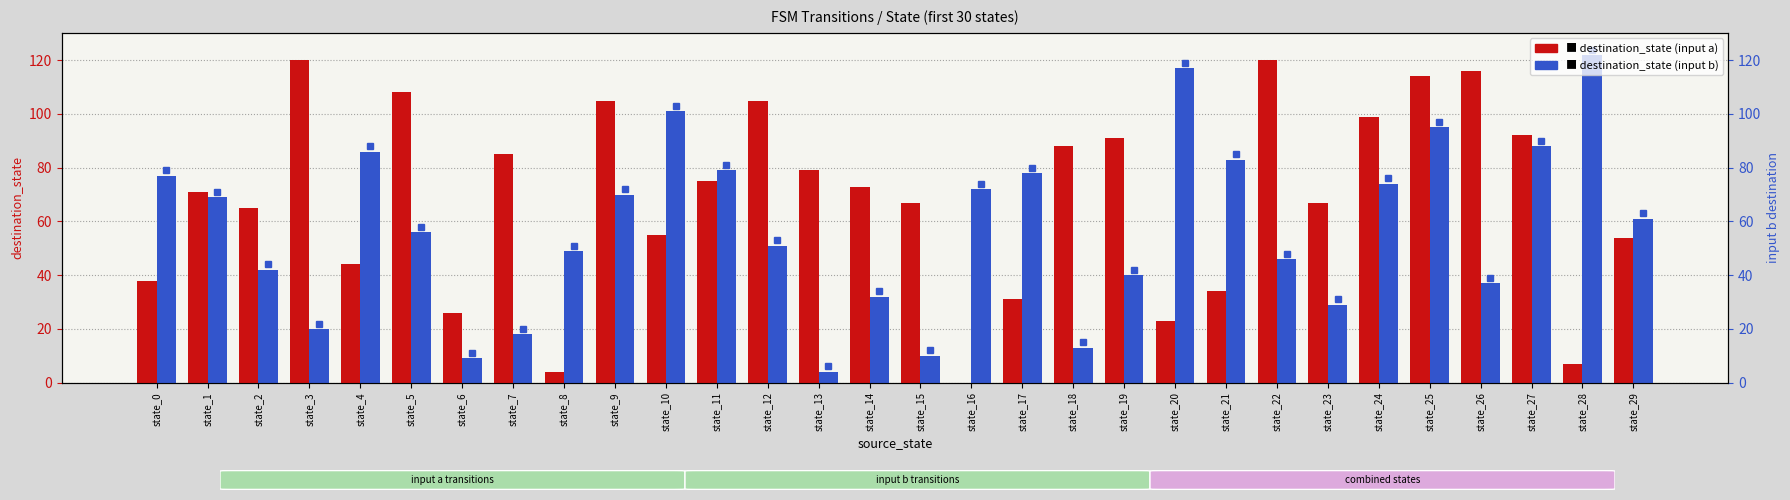

What is the difference between the second highest and minimum values in the destination_state (input b) series?

113